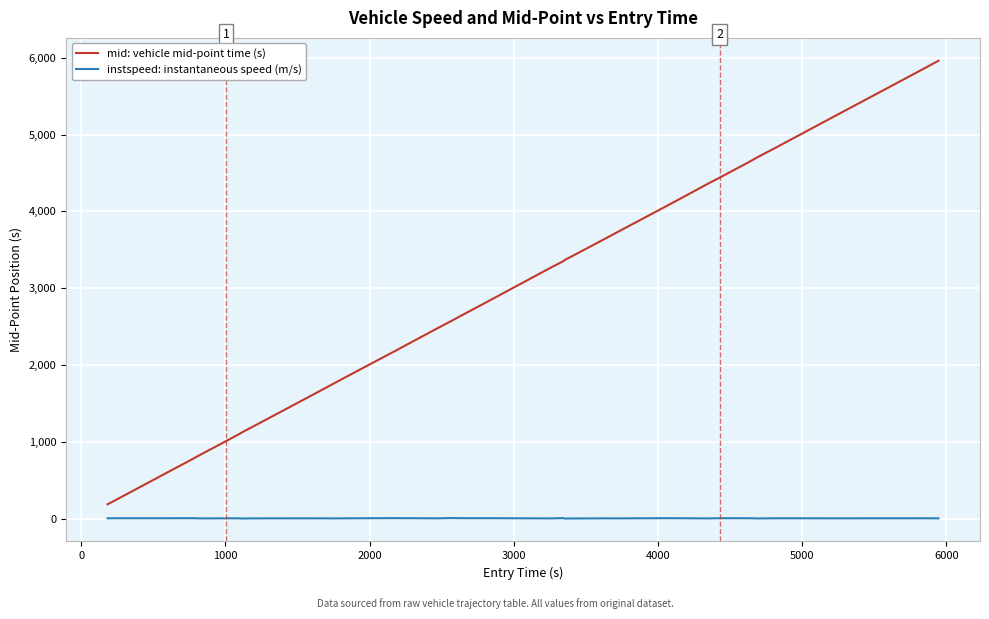

Count the number of categories in the chart.

40